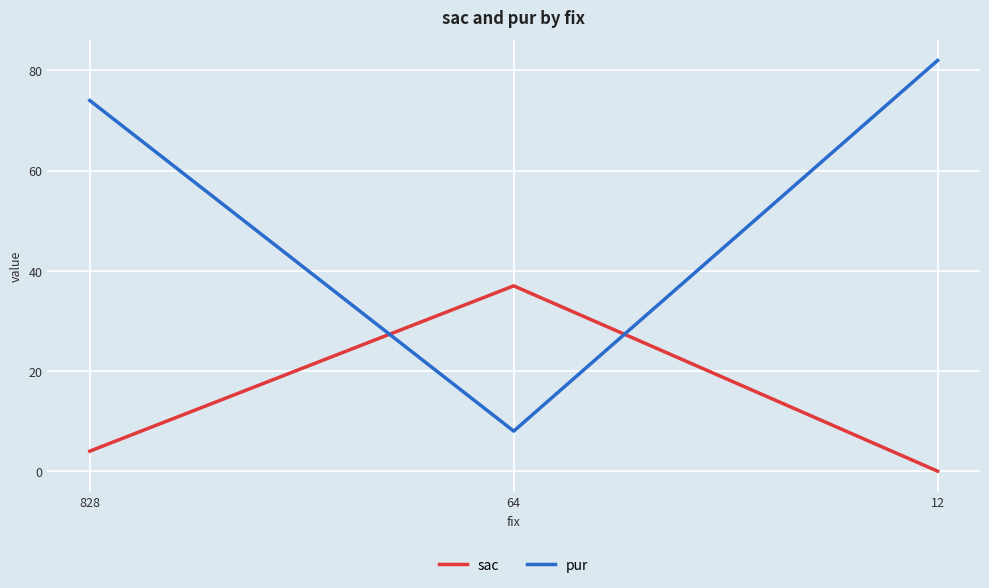

The sac series shows 50 at 64. True or false?

False